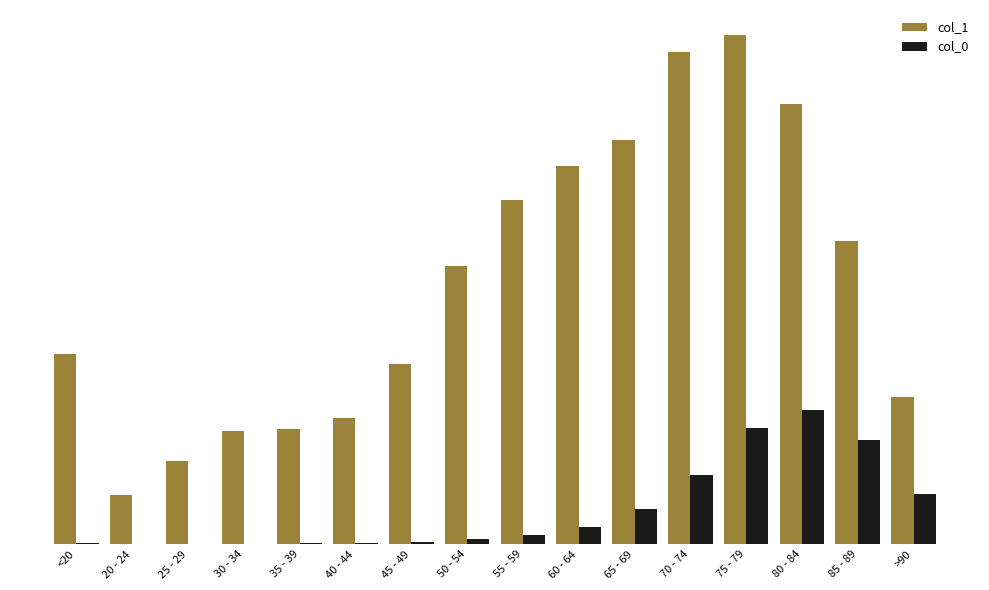

Is the value of col_0 at 20 - 24 greater than the value of col_1 at 85 - 89?

No